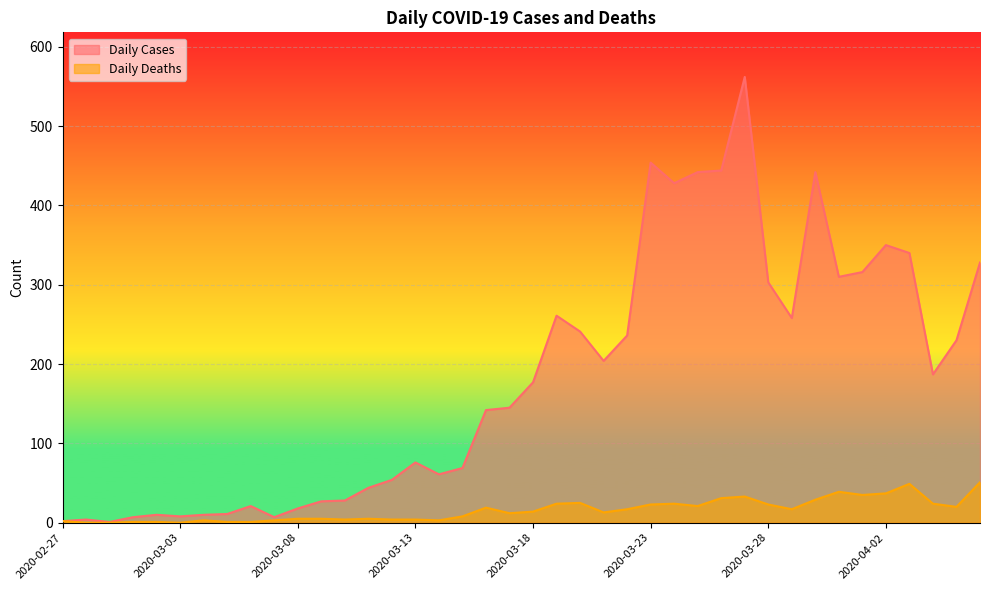

What is the label of the 20th point from the right?

2020-03-18